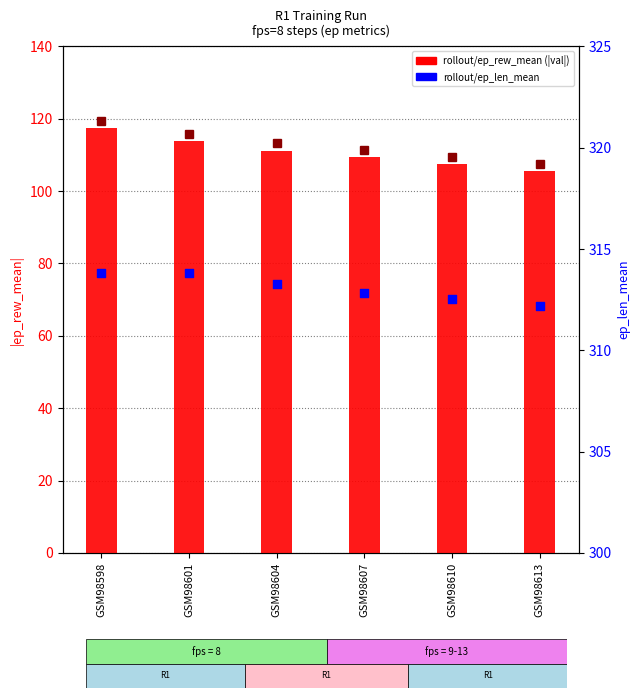

Which series reaches the minimum Y coordinate?

rollout/ep_rew_mean